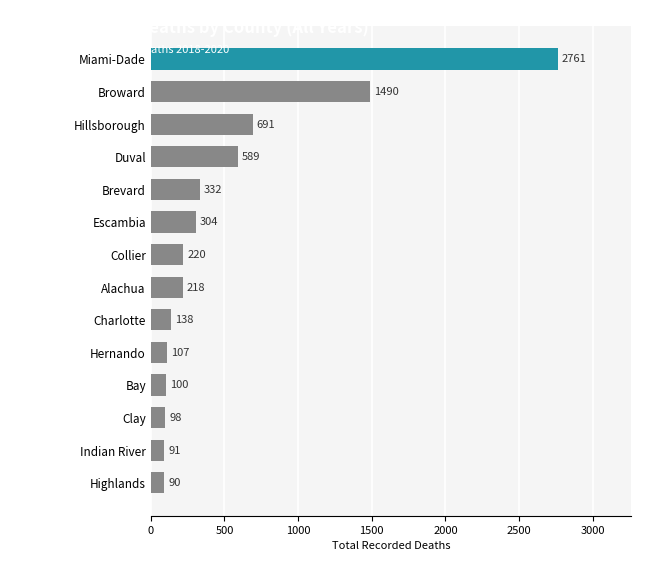

What is the change in value from Highlands to Bay?

+10